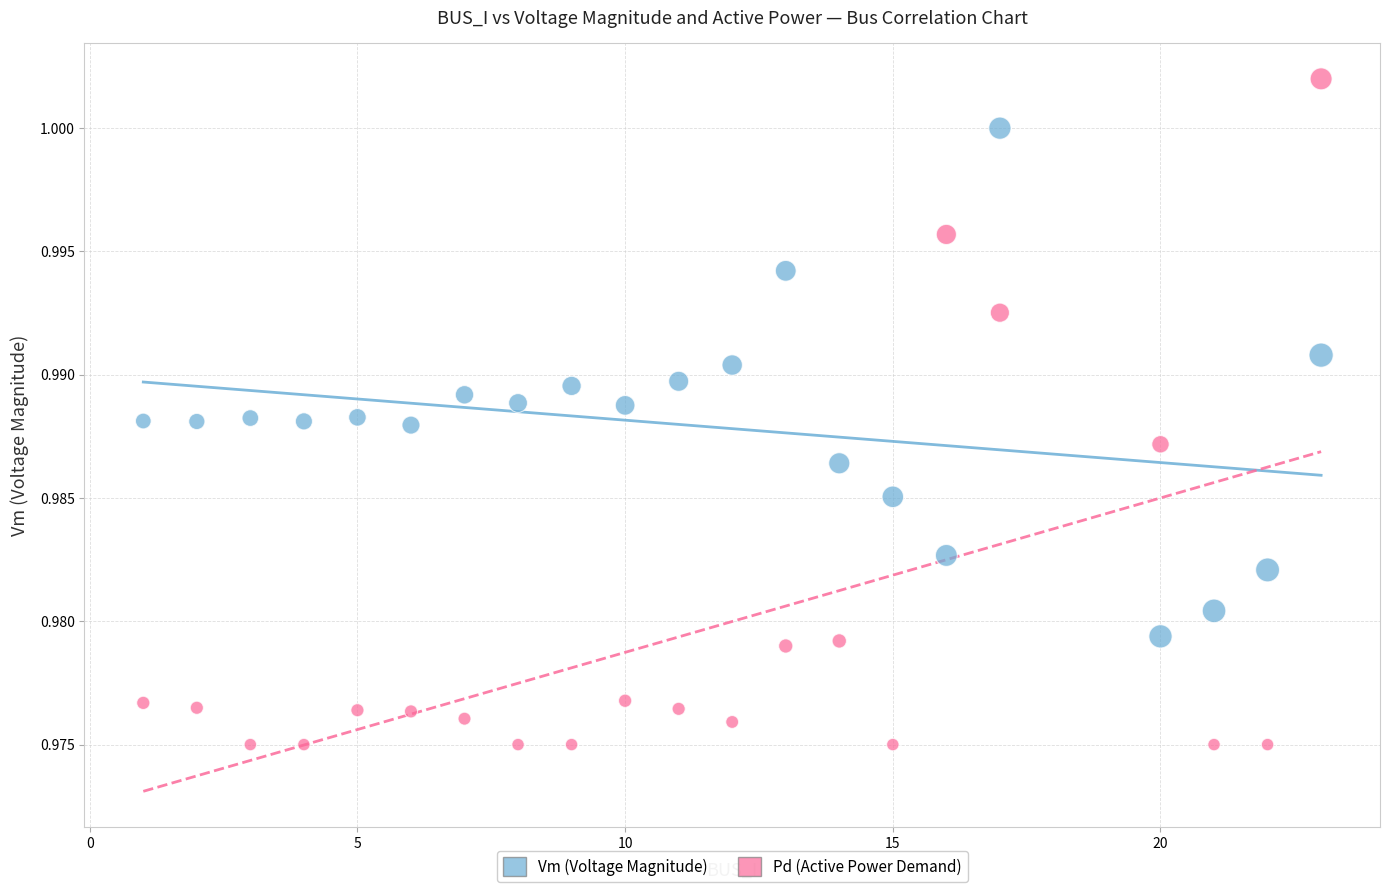

Which series contains the highest Y value?

Pd (Active Power Demand)